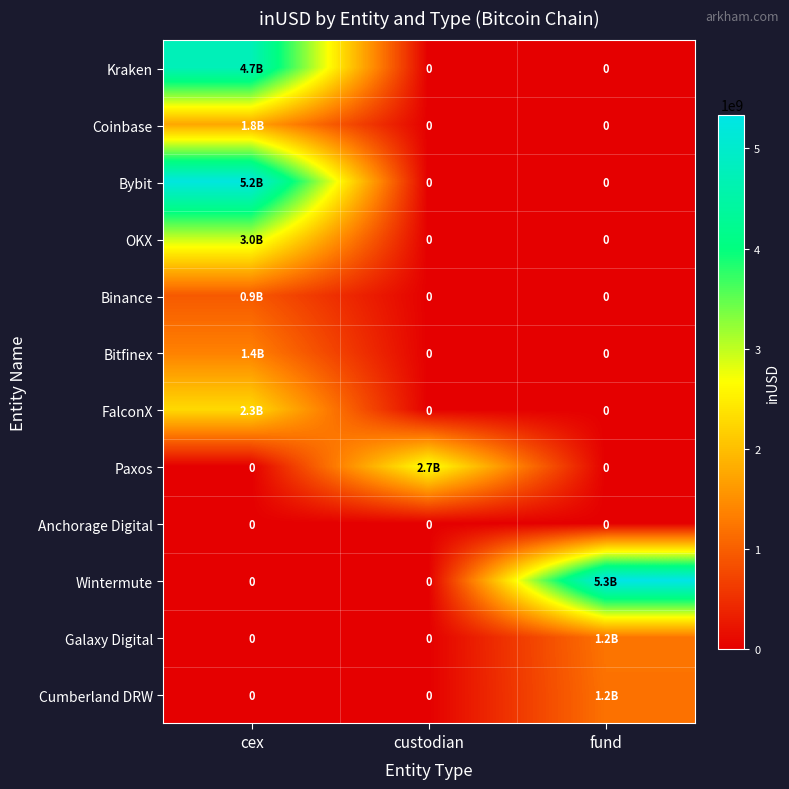

At which category does the chart reach its peak across all series?

fund